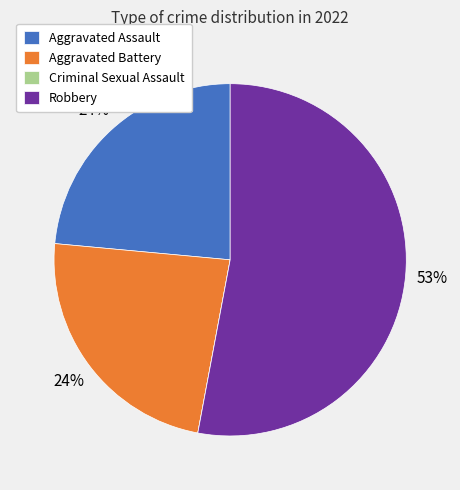

Which has a higher value, Robbery or Aggravated Battery?

Robbery